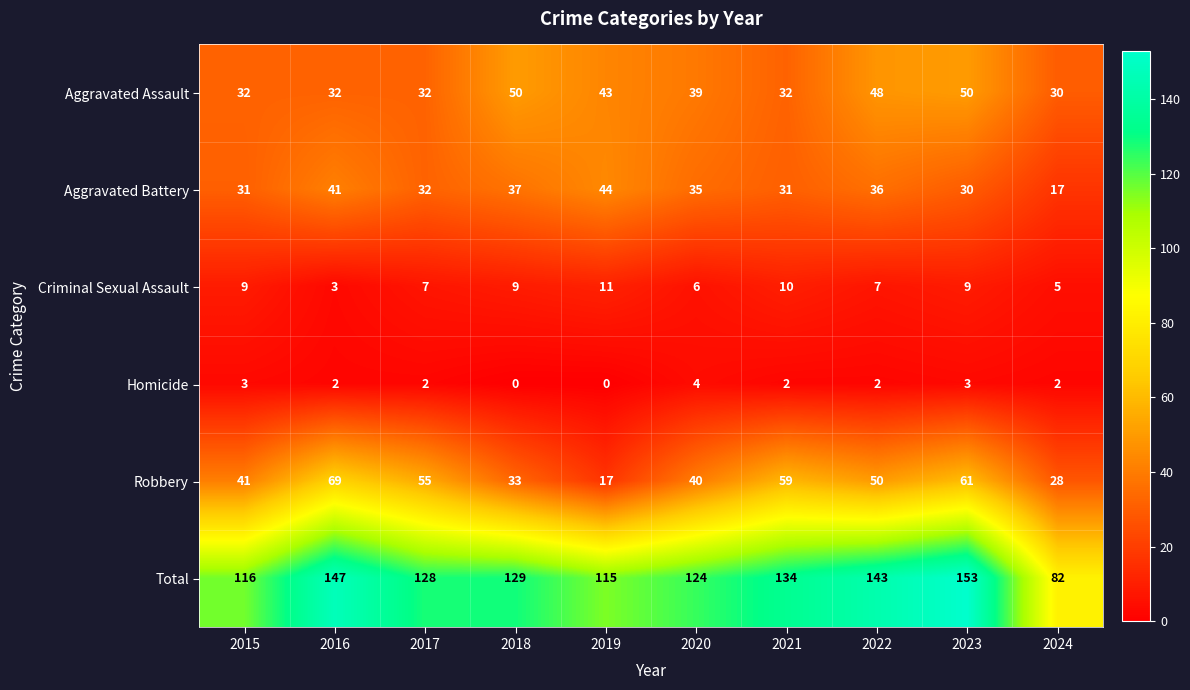

The value of Aggravated Battery at 2016 is 60. True or false?

False